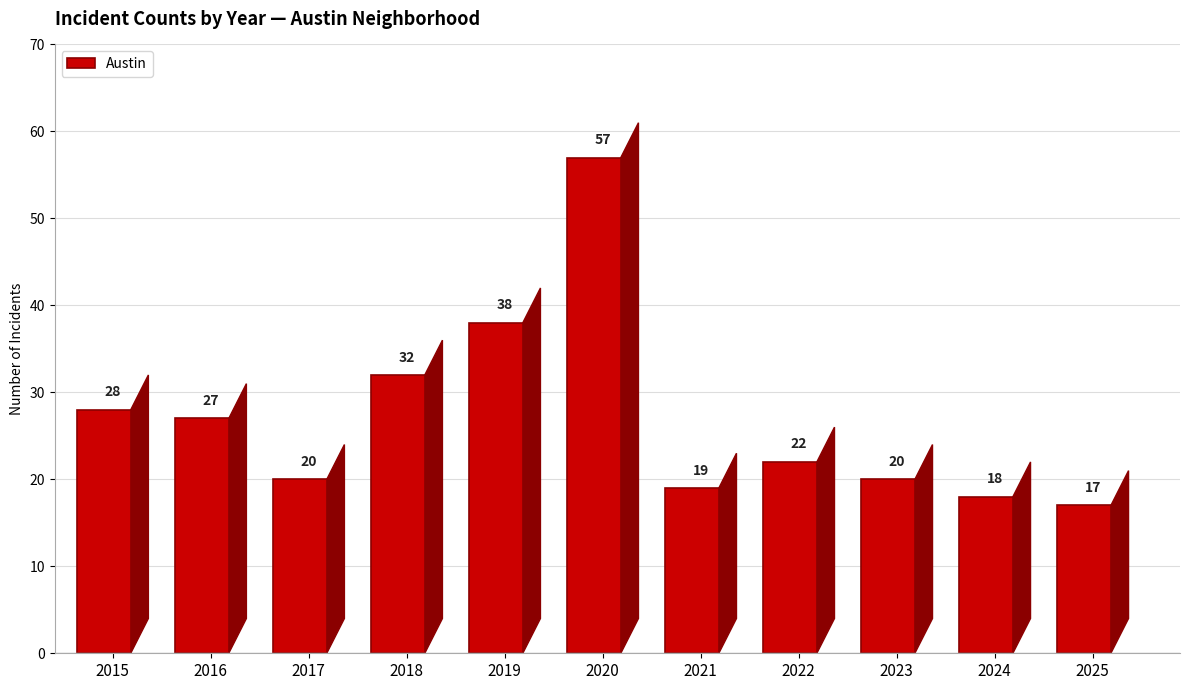

Does the chart contain stacked bars?

No